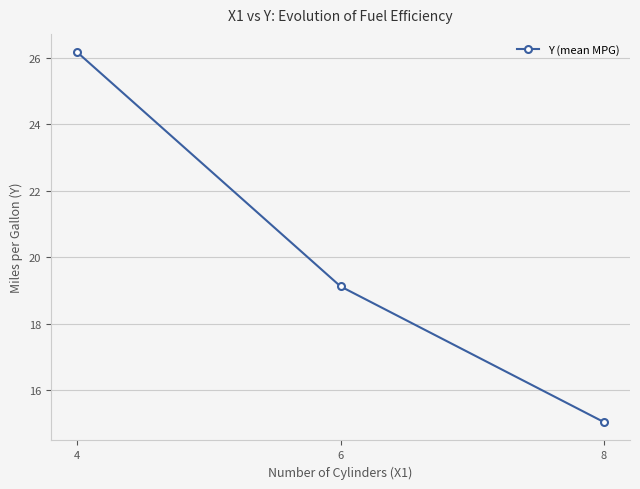

How many values exceed 19?

2